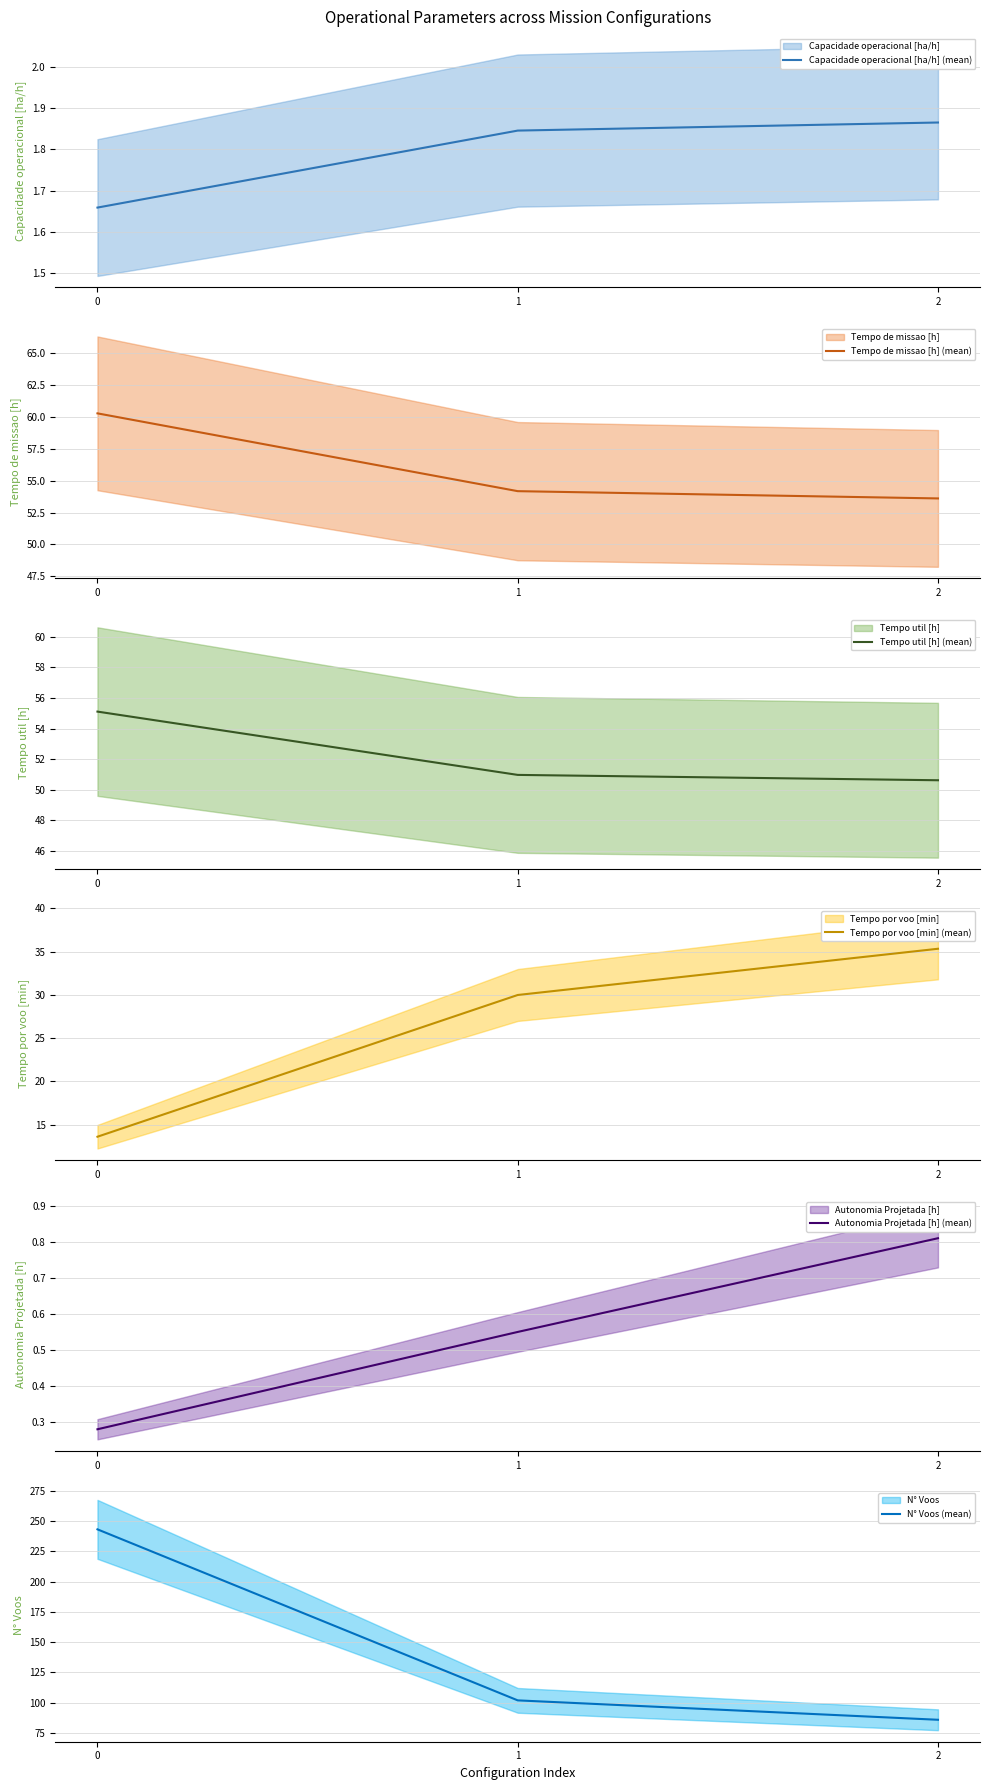

What is the value of the Autonomia Projetada [h] (mean) point at the 2nd from the left?

0.6